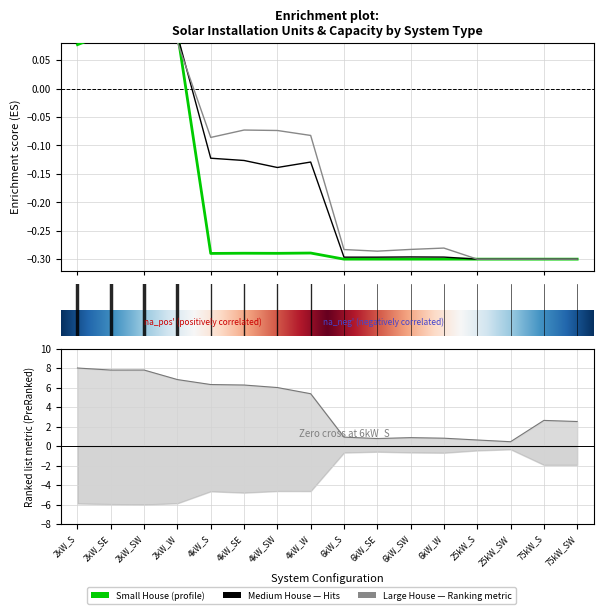

True or false: Total Capacity and Small House intersect in this chart.

False